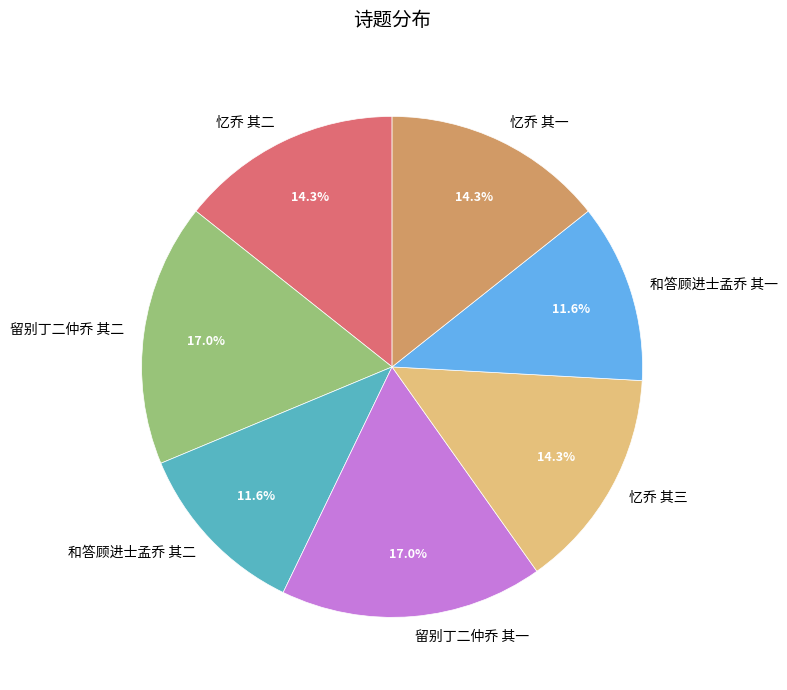

To the nearest percent, what percentage of the pie is 和答顾进士孟乔 其一?

12%